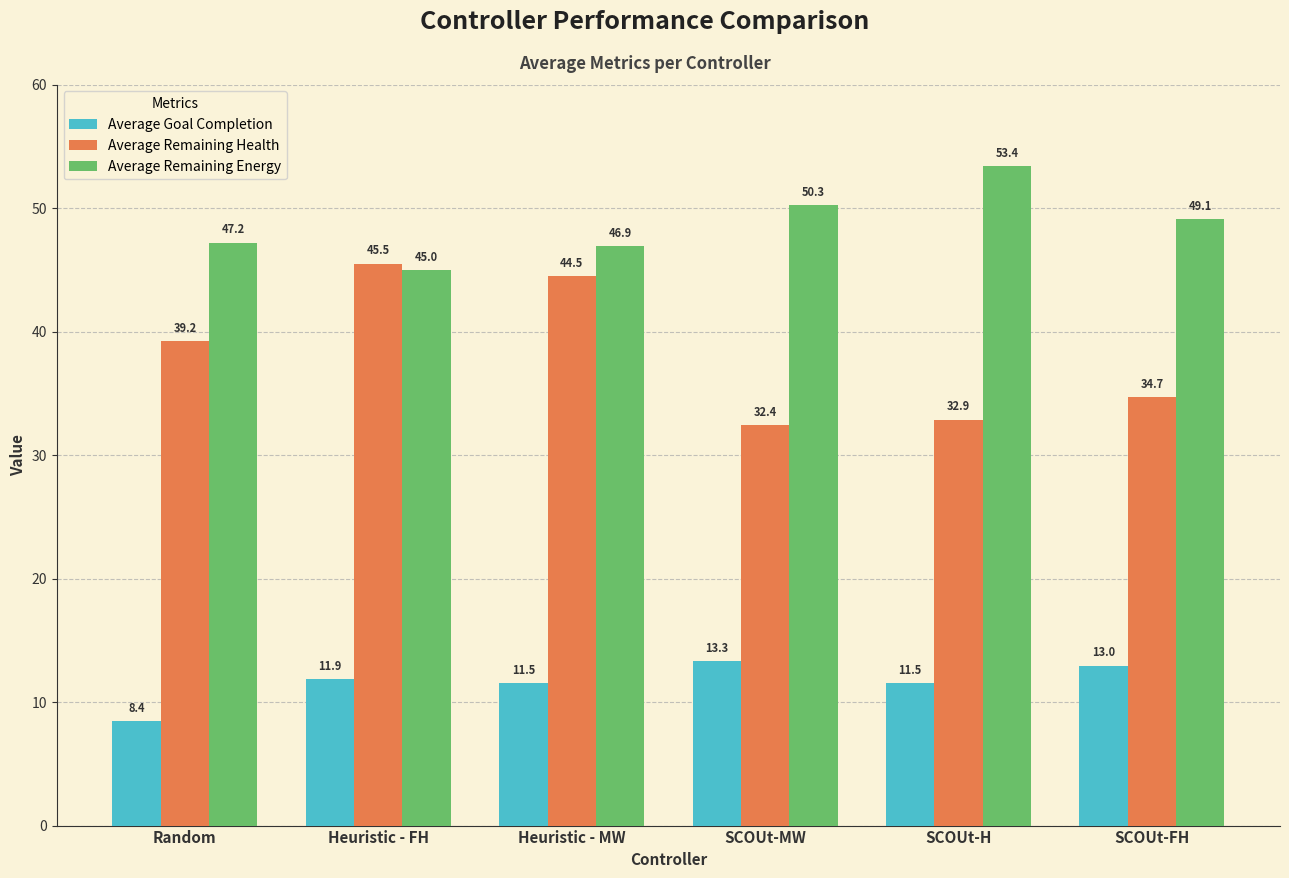

Rank the series by their maximum value, from highest to lowest.

Average Remaining Energy, Average Remaining Health, Average Goal Completion